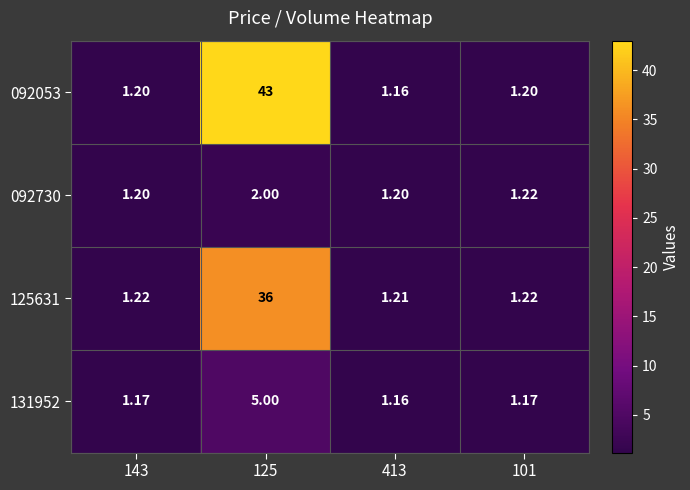

Is the value of 092053 at 143 greater than the value of 131952 at 143?

Yes